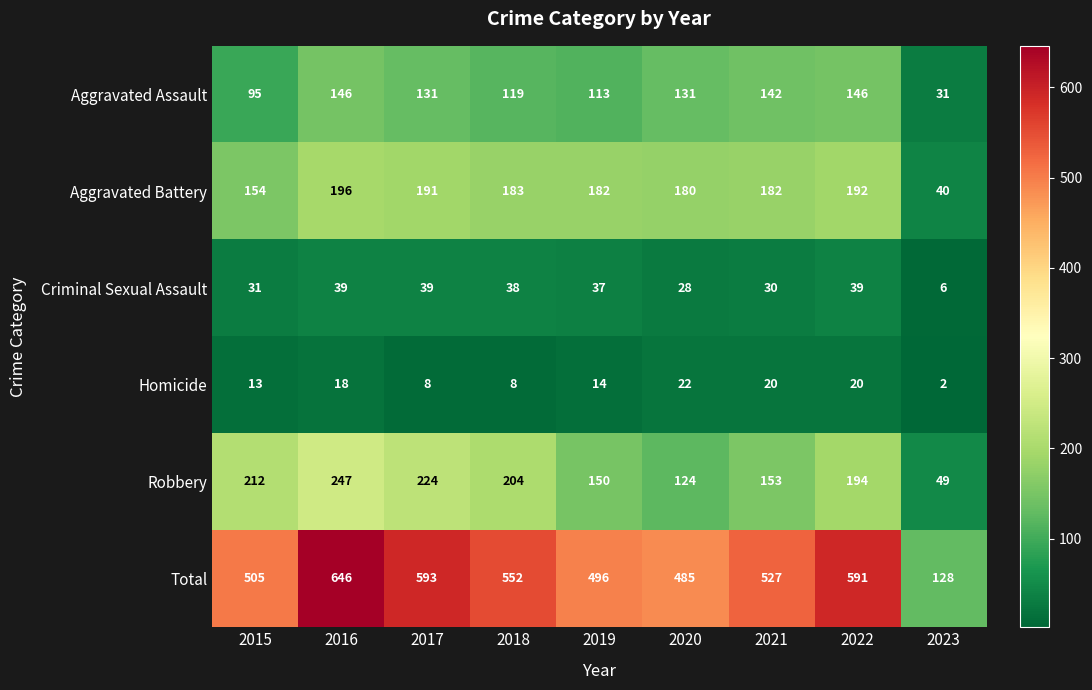

Between 2020 and 2022, which series saw the biggest shift?

Total